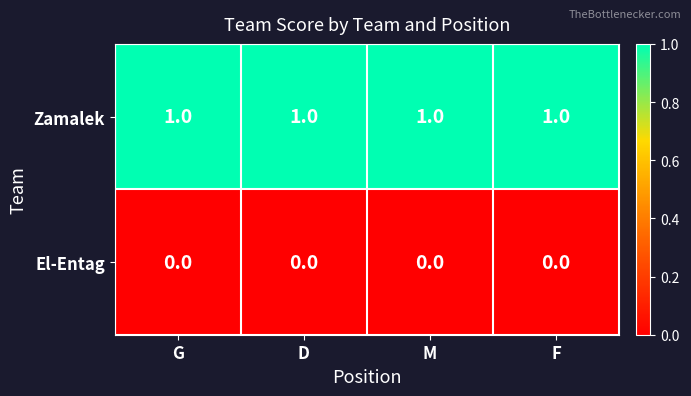

Which series has the largest total across all categories?

Zamalek